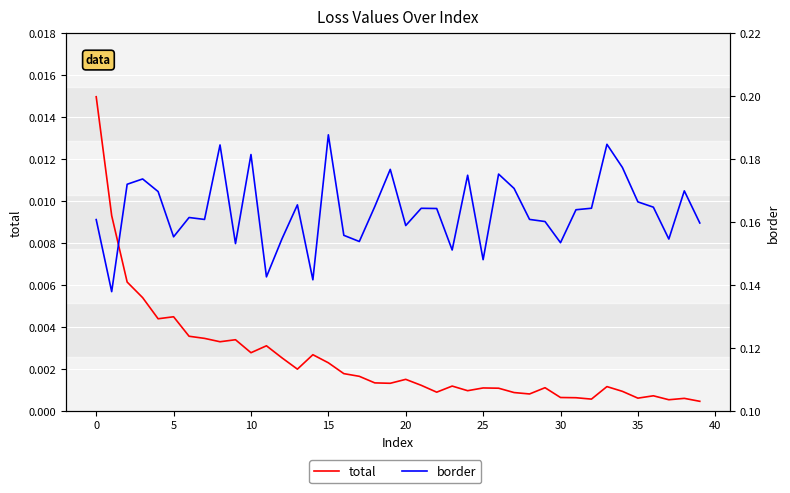

True or false: border and total cross at least once.

False